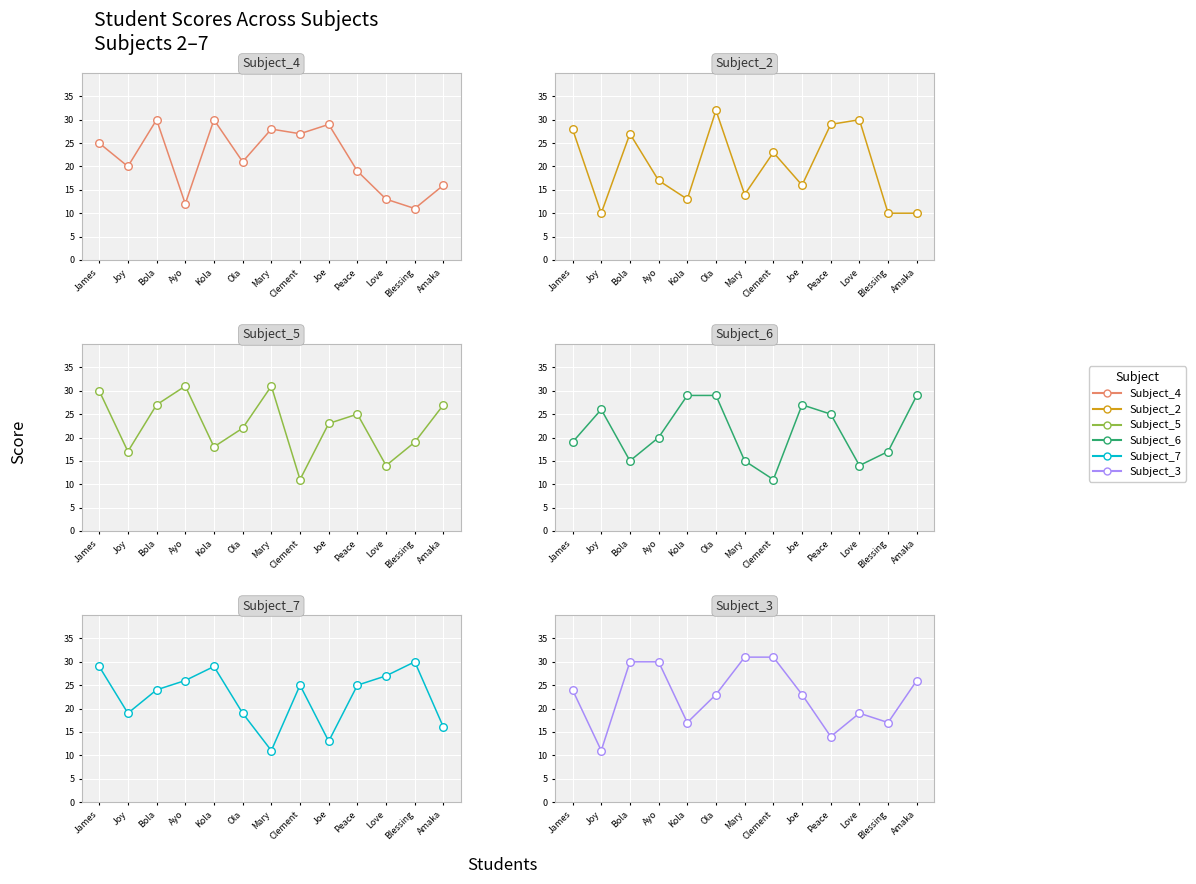

Is the value of Subject_6 at Joy greater than the value of Subject_3 at Bola?

No